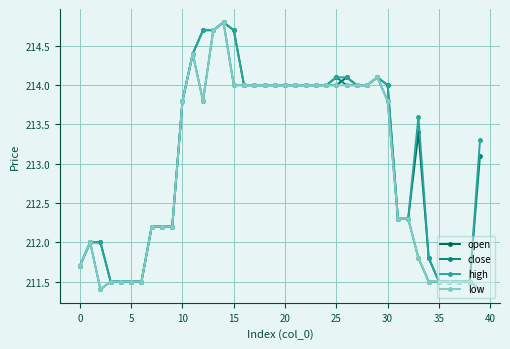

What is the value of the close point at the 36th from the left?

211.5